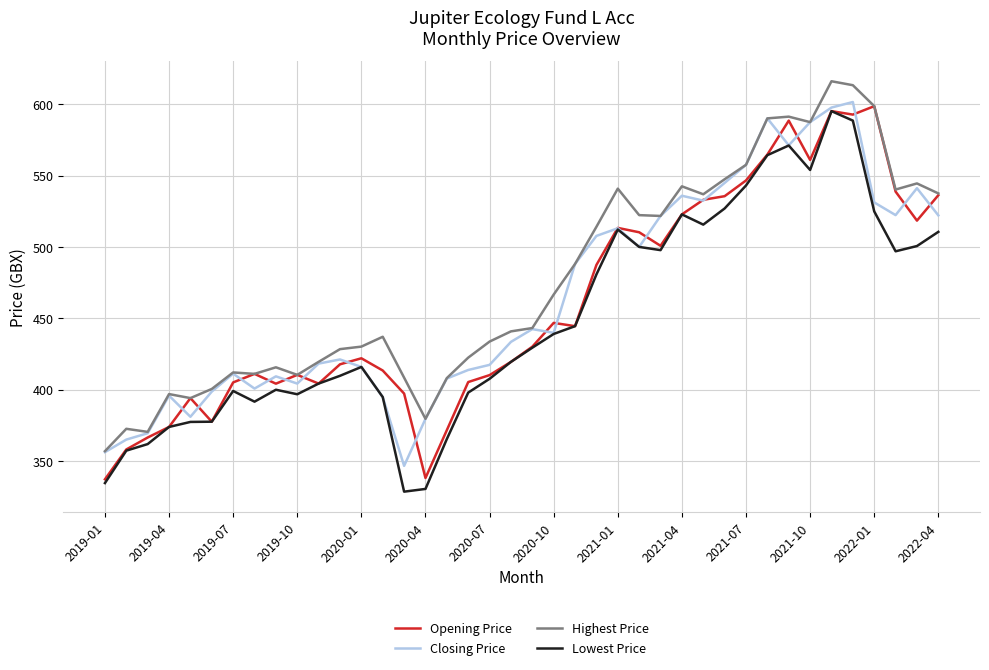

What is the minimum value for Closing Price?

346.6